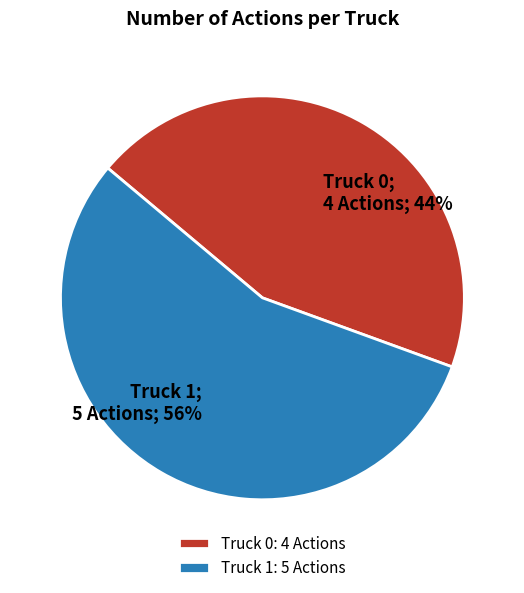

What is the largest slice in the pie chart?

Truck 1